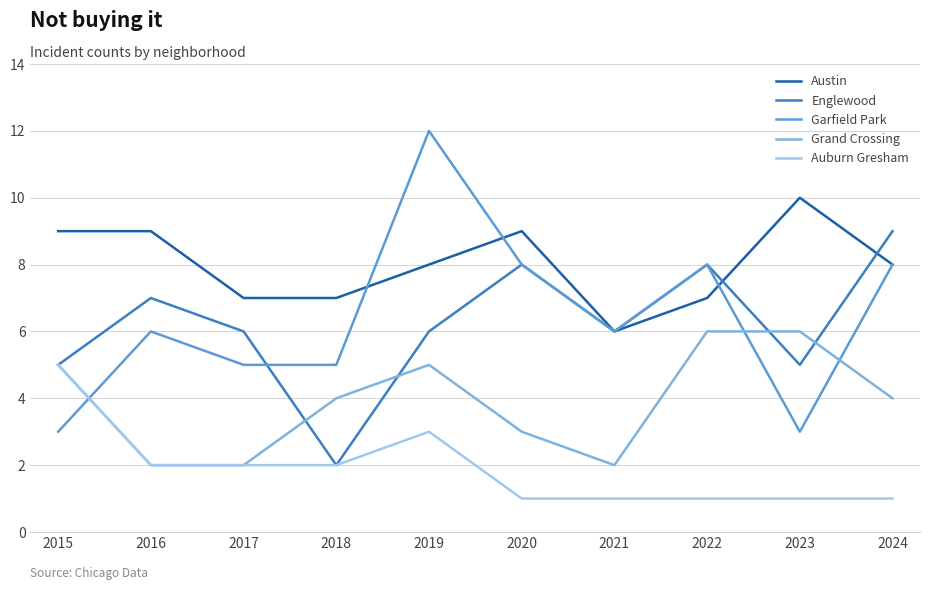

At which category is the sum across all series the highest?

2019